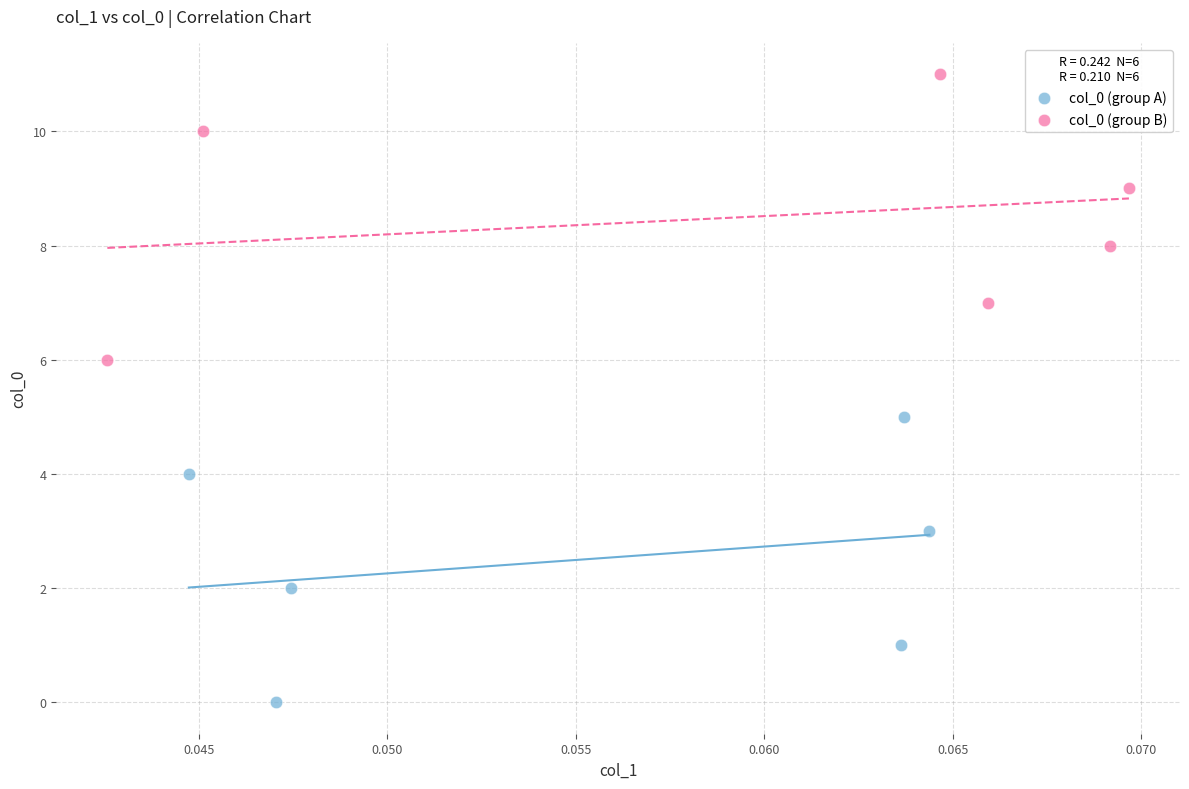

Which series reaches the maximum Y coordinate?

col_0 (group B)